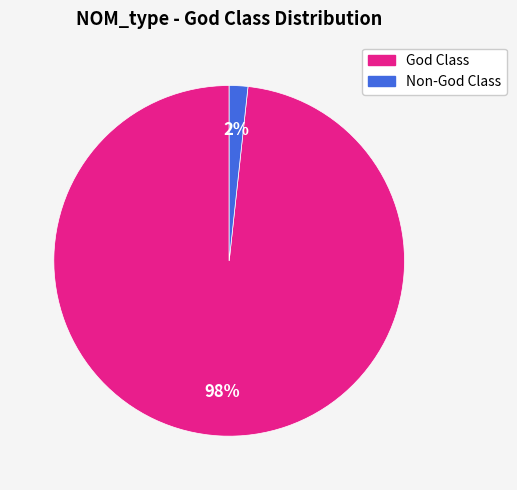

To the nearest percent, what is the average slice percentage?

50%